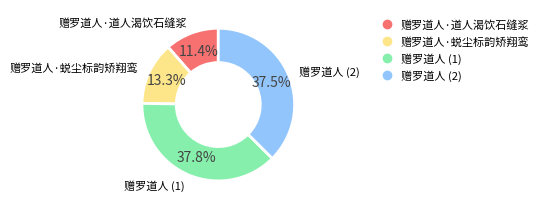

Is there any slice that represents more than half of the pie?

No